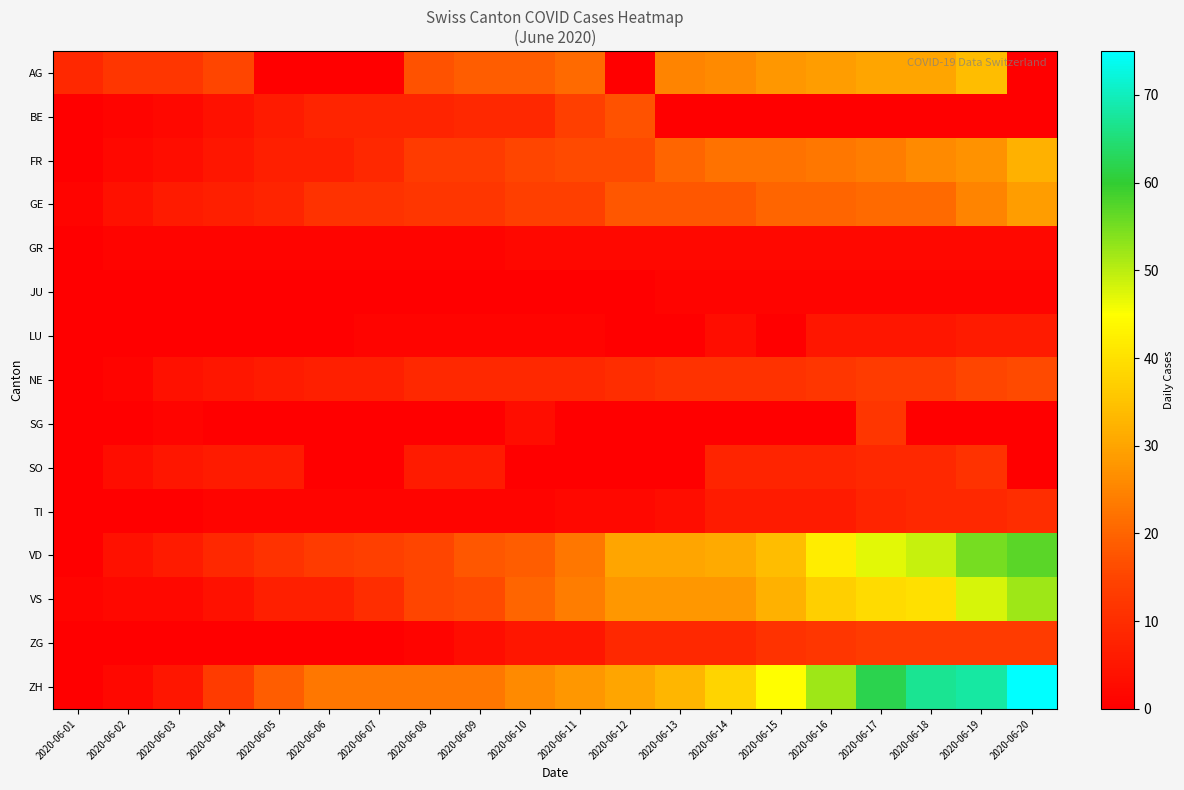

Rank the series by their maximum value, from highest to lowest.

ZH, VD, VS, AG, FR, GE, BE, NE, ZG, SG, SO, TI, LU, GR, JU